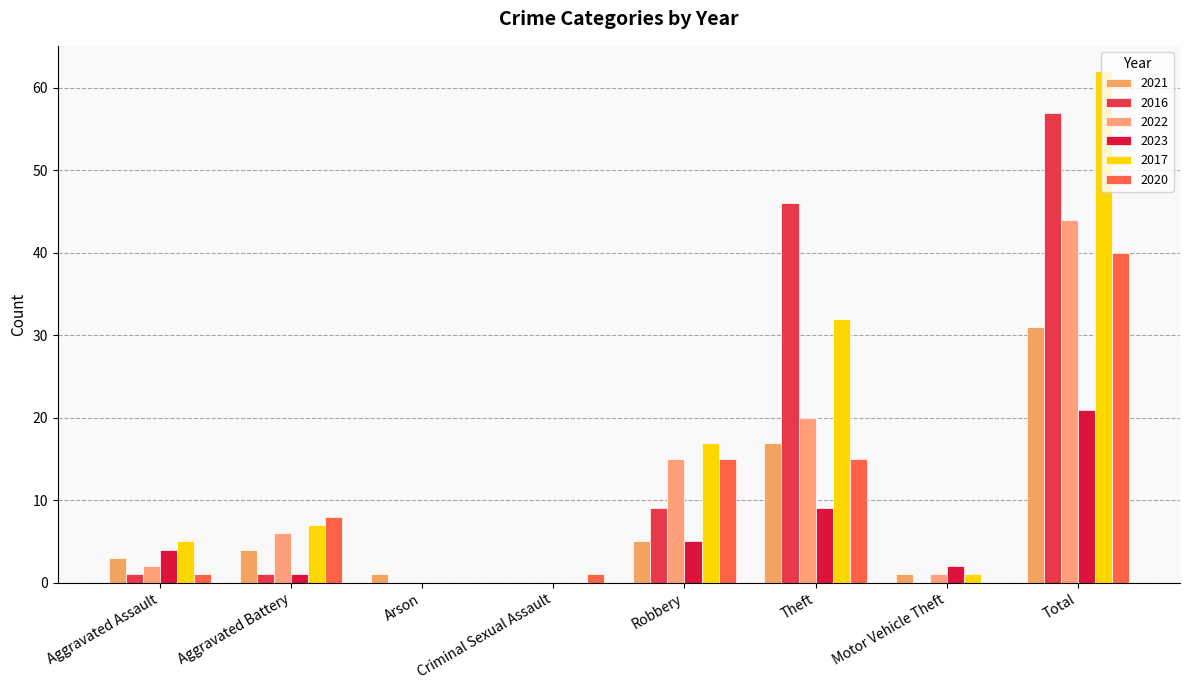

Are the bars horizontal?

No